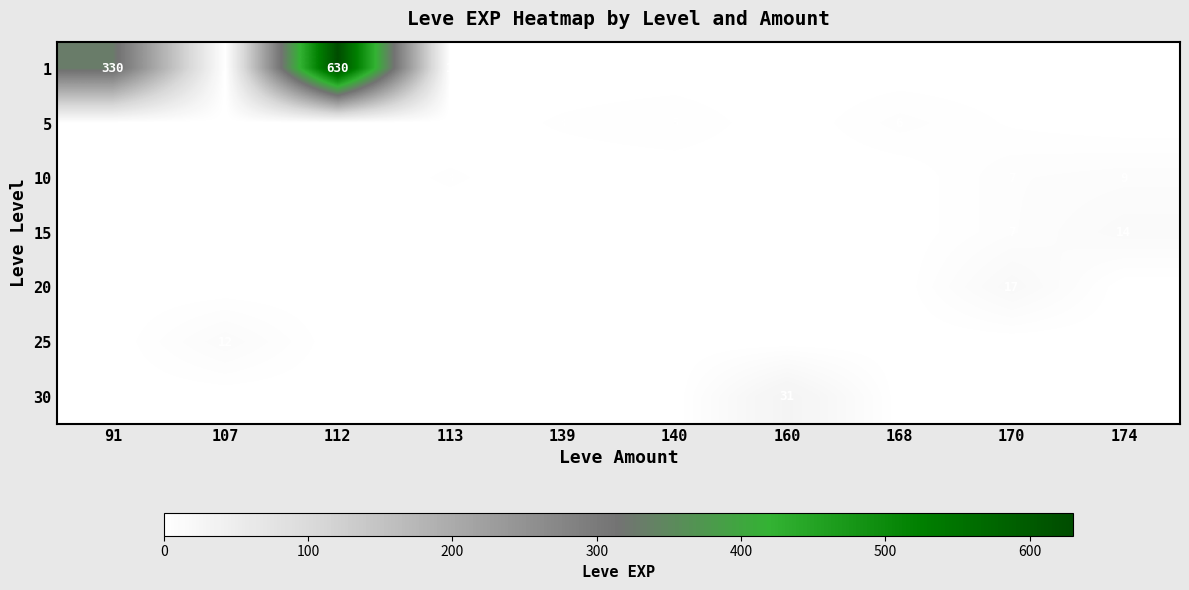

Which category has the lowest value across all series?

107